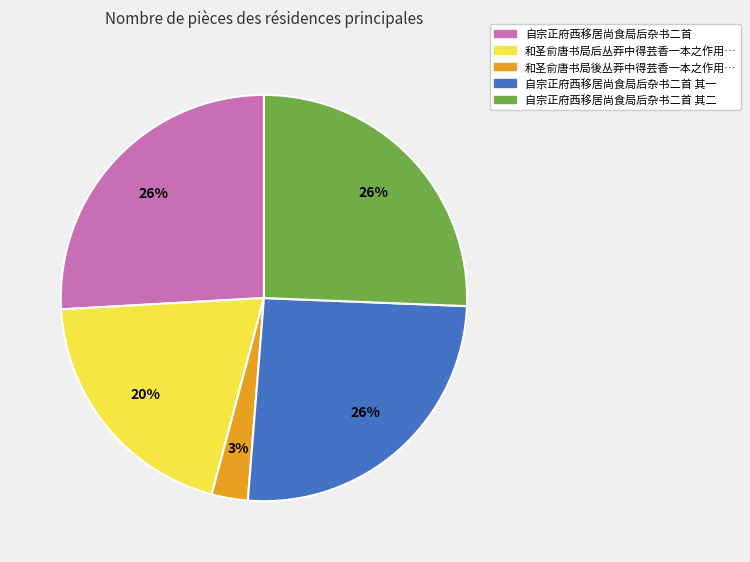

To the nearest percent, what is the average slice percentage?

20%